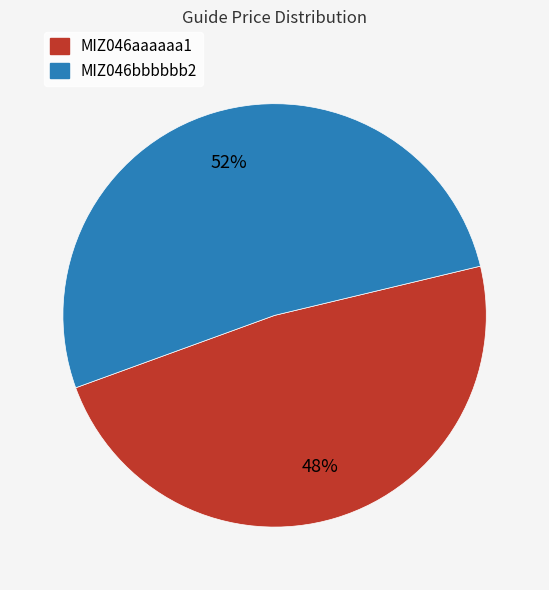

Between MIZ046aaaaaa1 and MIZ046bbbbbb2, which is larger?

MIZ046bbbbbb2